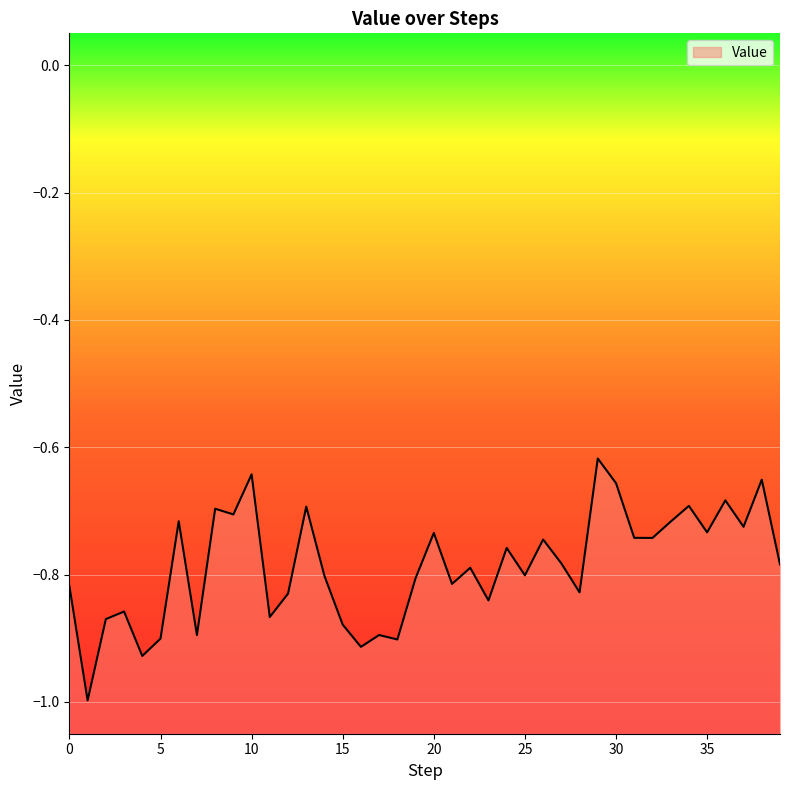

Reading left to right, extract all data points from this chart.

0=-0.8	1=-1.0	2=-0.9	3=-0.9	4=-0.9	5=-0.9	6=-0.7	7=-0.9	8=-0.7	9=-0.7	10=-0.6	11=-0.9	12=-0.8	13=-0.7	14=-0.8	15=-0.9	16=-0.9	17=-0.9	18=-0.9	19=-0.8	20=-0.7	21=-0.8	22=-0.8	23=-0.8	24=-0.8	25=-0.8	26=-0.7	27=-0.8	28=-0.8	29=-0.6	30=-0.7	31=-0.7	32=-0.7	33=-0.7	34=-0.7	35=-0.7	36=-0.7	37=-0.7	38=-0.7	39=-0.8